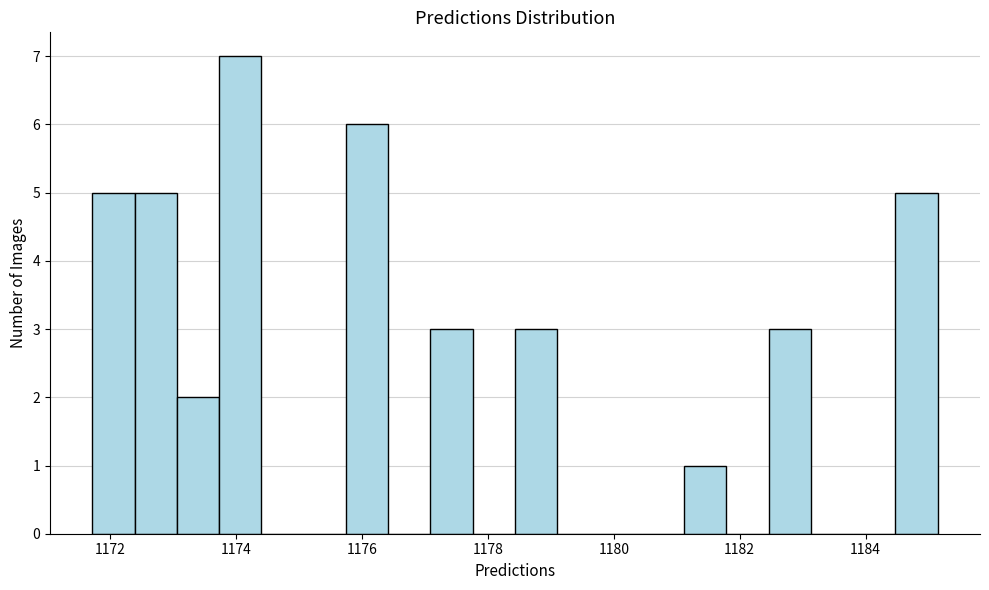

Around what value on the x-axis is the tallest bar? Give the approximate position of its centre, as read against the axis.

1174.0